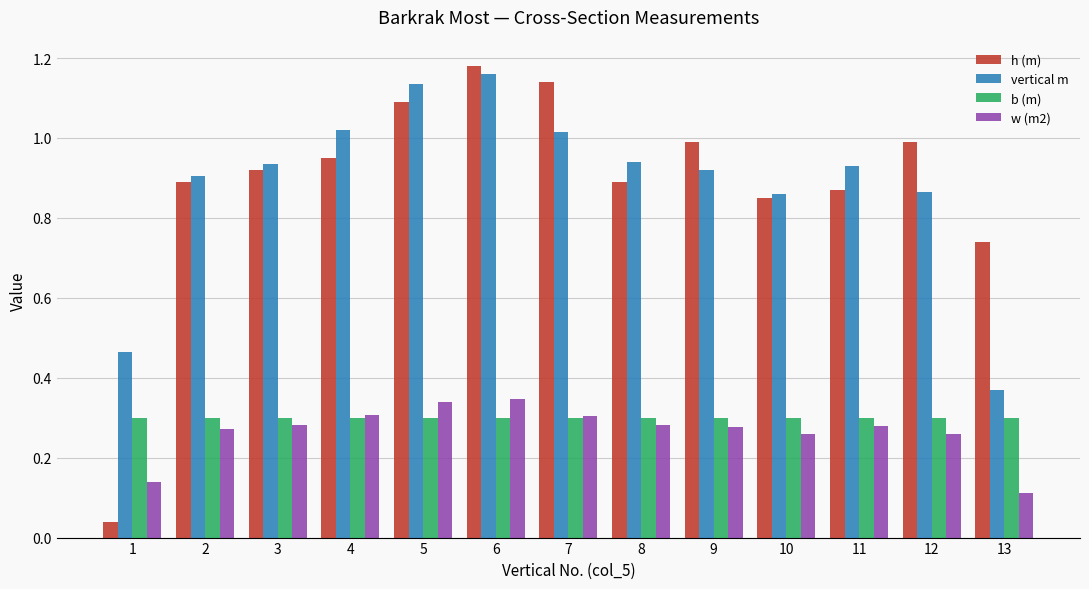

At which label is h (m) closest to 0?

1